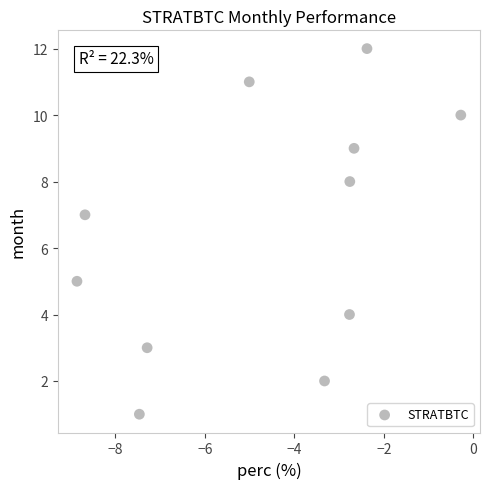

What is the range of Y values (max minus min)?

11